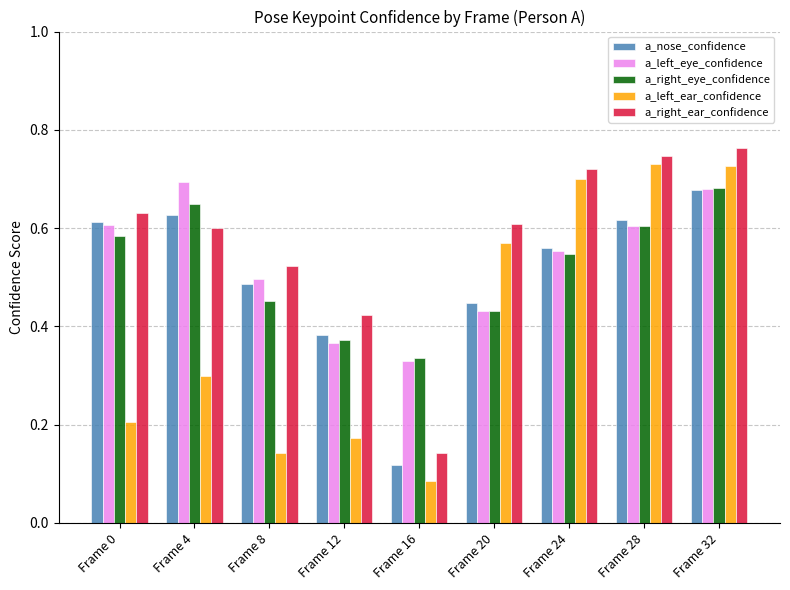

What are all the series names shown in the legend?

a_nose_confidence, a_left_eye_confidence, a_right_eye_confidence, a_left_ear_confidence, a_right_ear_confidence